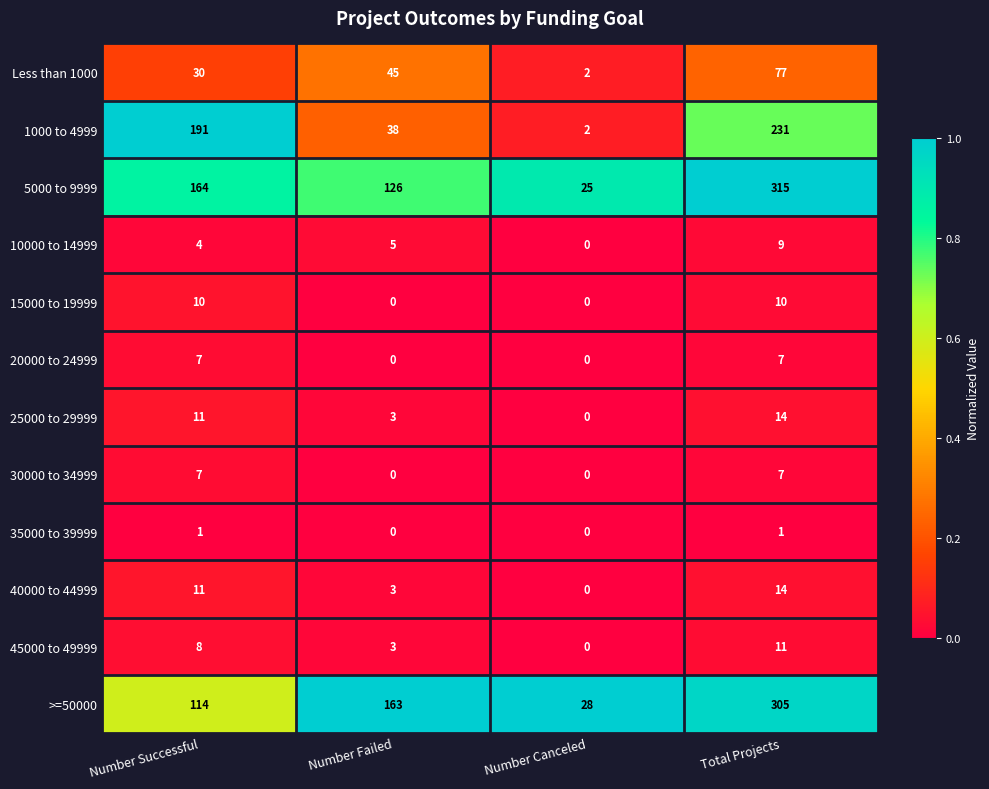

What is the difference between the maximum and second lowest values in the 10000 to 14999 series?

5